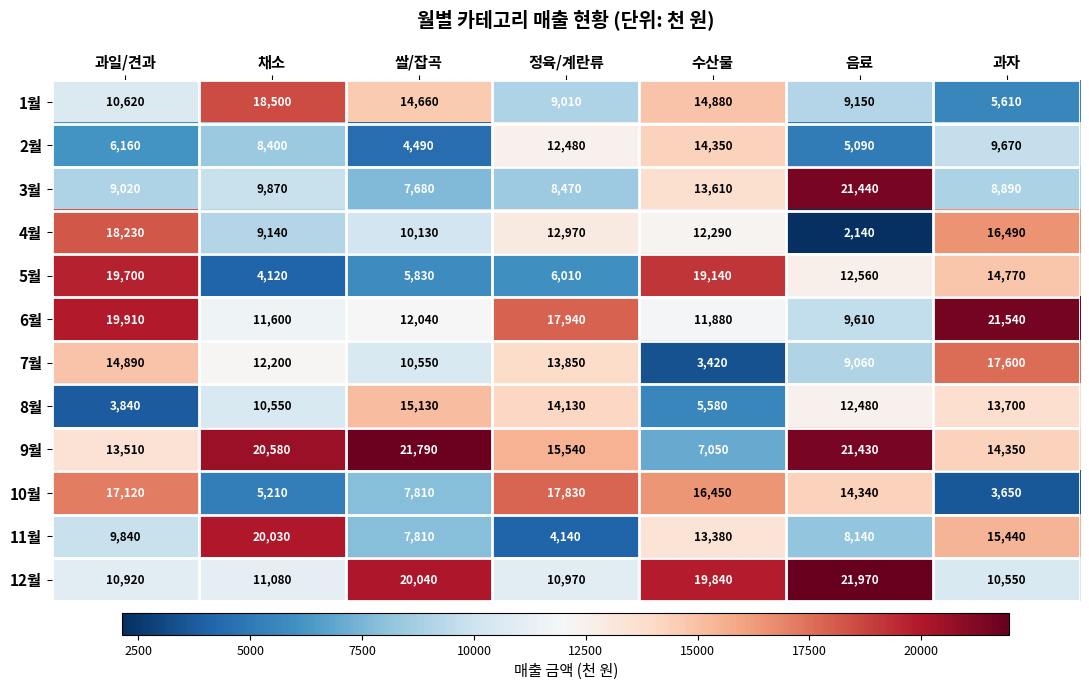

Which series has the largest total across all categories?

9월